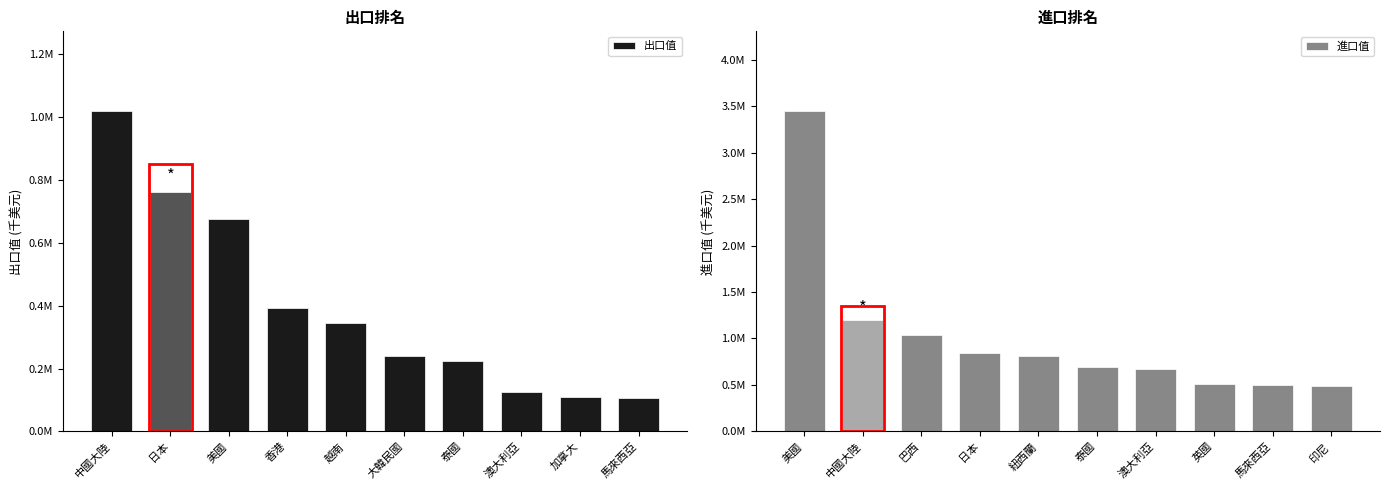

What are all the series names shown in the legend?

出口值, 進口值